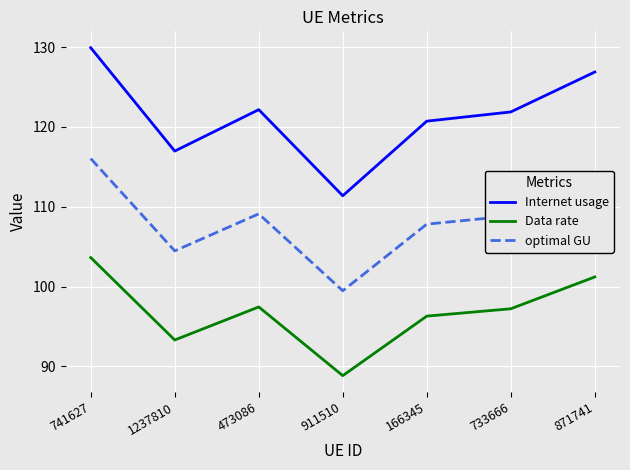

In Internet usage, how many points are lower than both neighbors (excluding endpoints)?

2